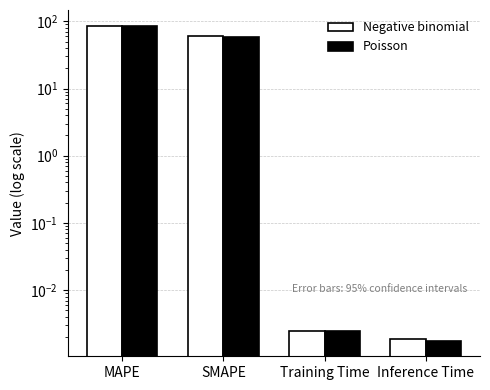

At which label does Poisson first exceed 58?

MAPE